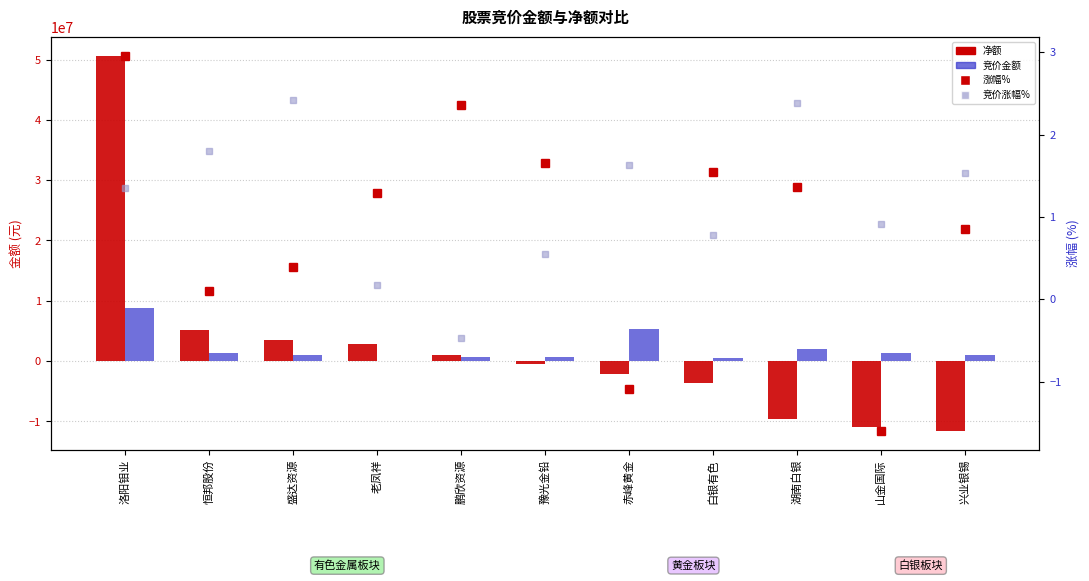

The value of 竞价涨幅% at 洛阳钼业 is 1.4. True or false?

True